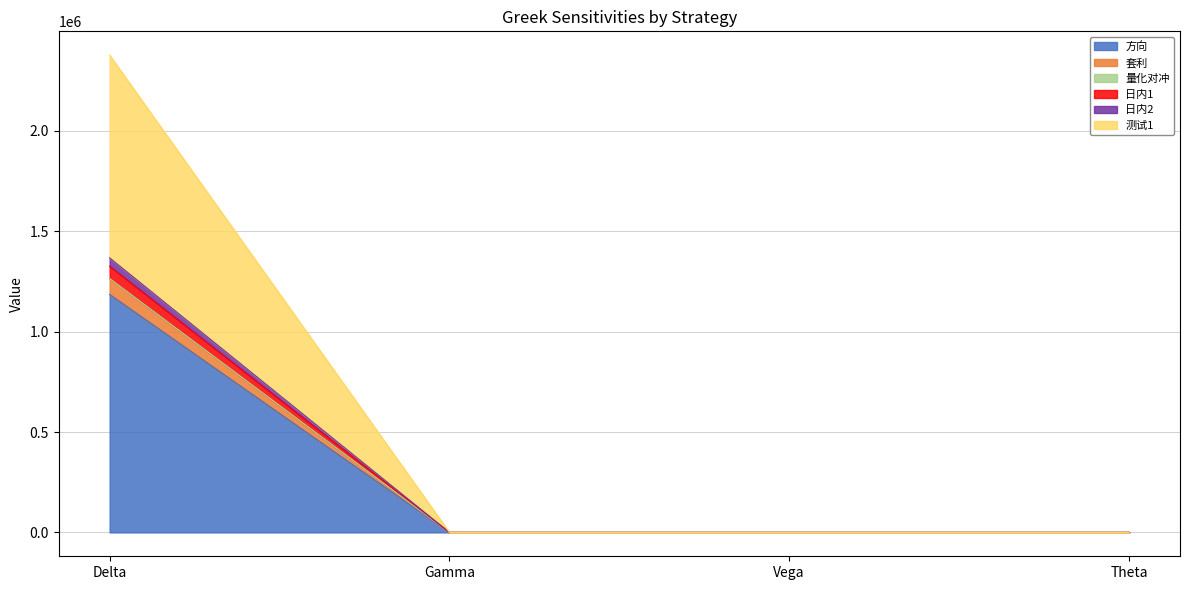

At which category is the sum across all series the highest?

Delta